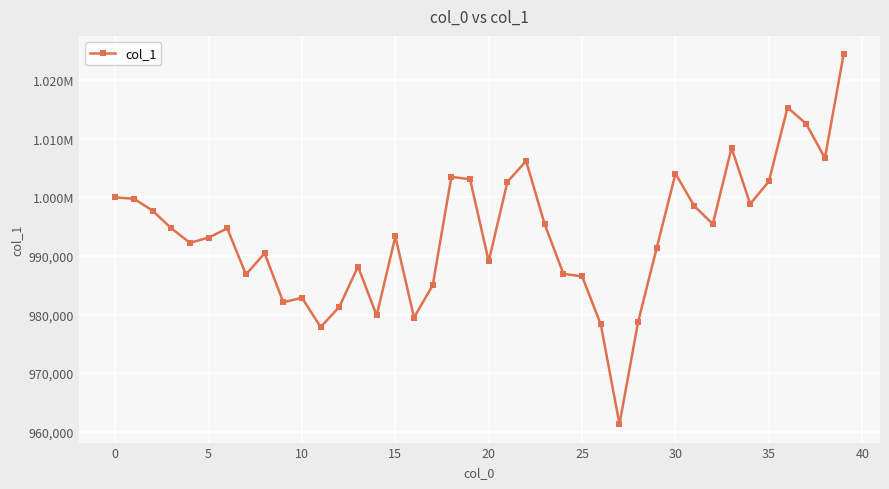

What is the average value?

993755.3